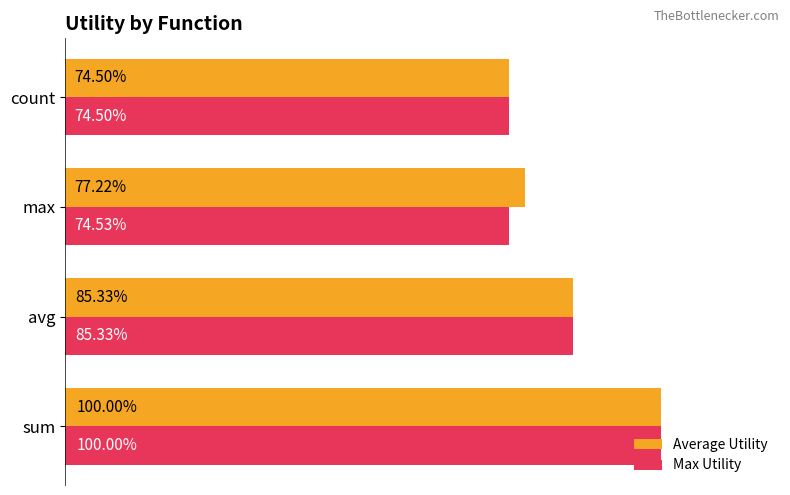

At which category does the chart reach its peak across all series?

sum